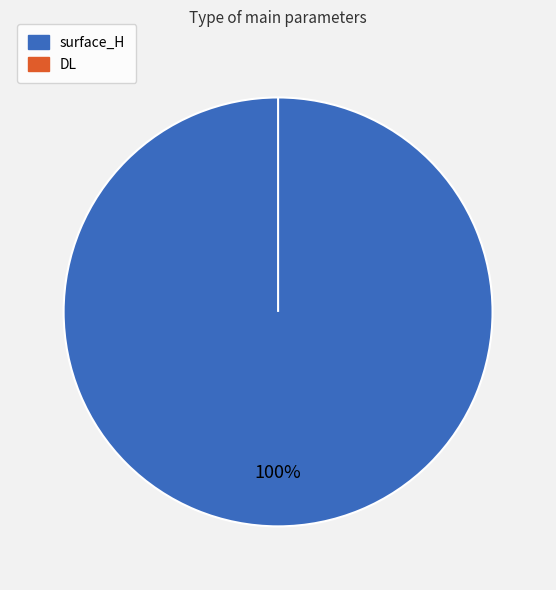

Combined, do DL and surface_H account for over 50%?

Yes